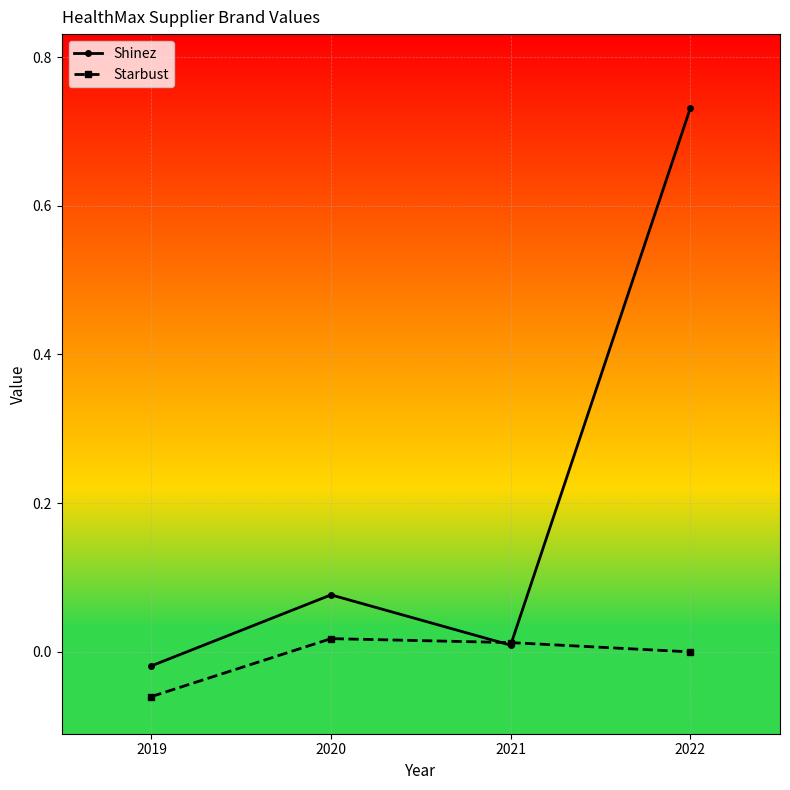

At which category does the chart reach its minimum across all series?

2019